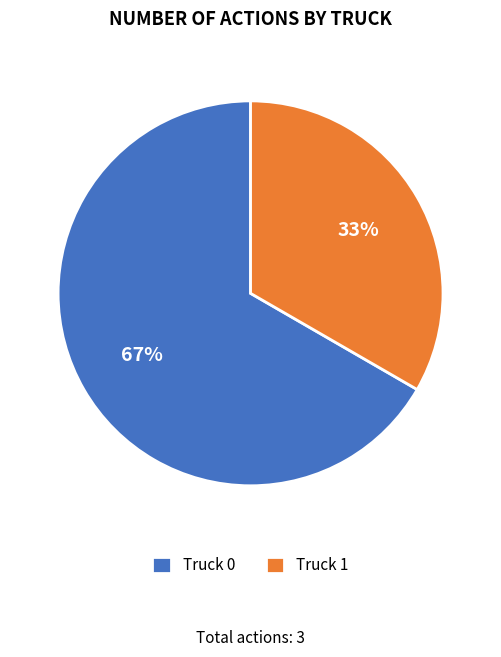

What is the smallest slice in the pie chart?

Truck 1